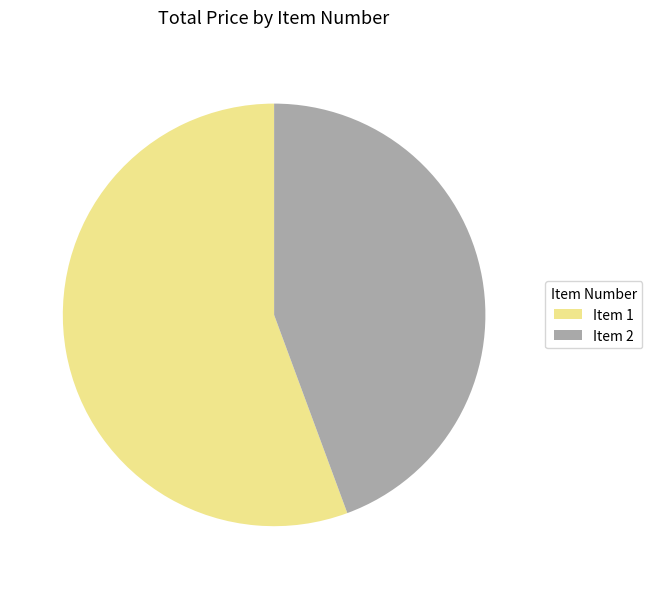

How many segments does this pie chart have?

2